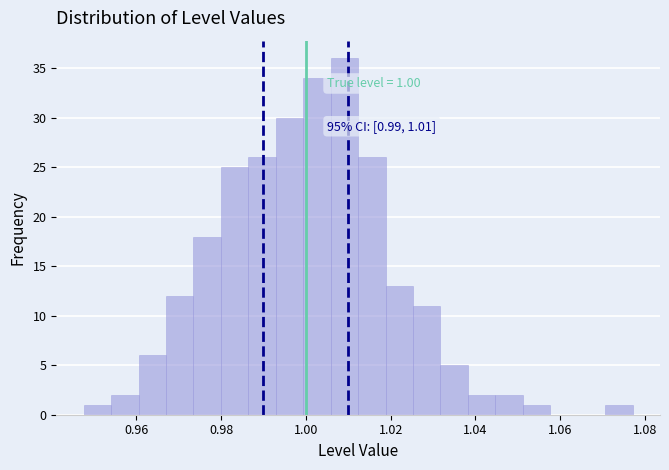

Around what value on the x-axis is the tallest bar? Give the approximate position of its centre, as read against the axis.

1.010